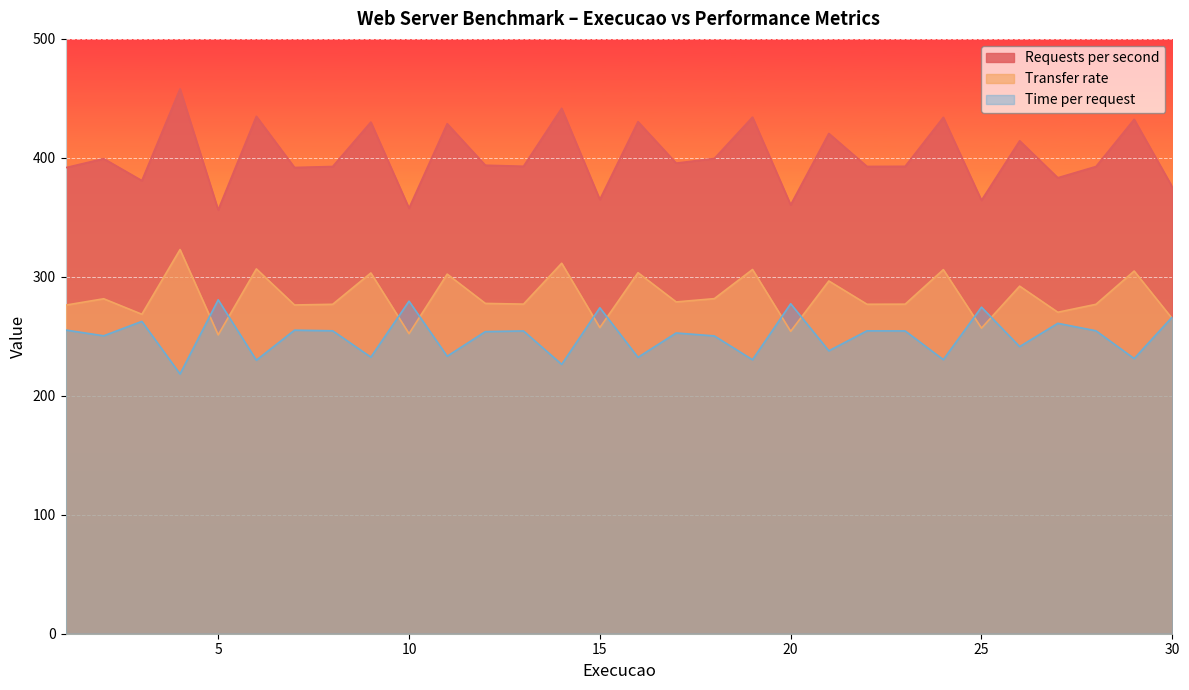

Reading right to left, extract all data points from this chart.

Requests per second: 375.6	432.4	392.7	383.3	414.4	364.3	434.1	392.9	392.8	420.5	360.5	434.2	399.5	395.6	430.4	365.0	441.7	392.9	393.8	428.7	357.7	430.1	392.7	391.9	434.9	356.3	458.0	380.9	399.3	391.7
Transfer rate: 264.8	304.9	276.9	270.2	292.2	256.9	306.0	277.0	276.9	296.5	254.2	306.1	281.7	278.9	303.5	257.3	311.4	277.1	277.6	302.3	252.2	303.2	276.9	276.3	306.6	251.2	322.9	268.5	281.6	276.2
Time per request: 266.3	231.3	254.6	260.9	241.3	274.5	230.4	254.5	254.6	237.8	277.4	230.3	250.3	252.8	232.3	274.0	226.4	254.5	253.9	233.3	279.5	232.5	254.6	255.2	229.9	280.7	218.3	262.6	250.4	255.3